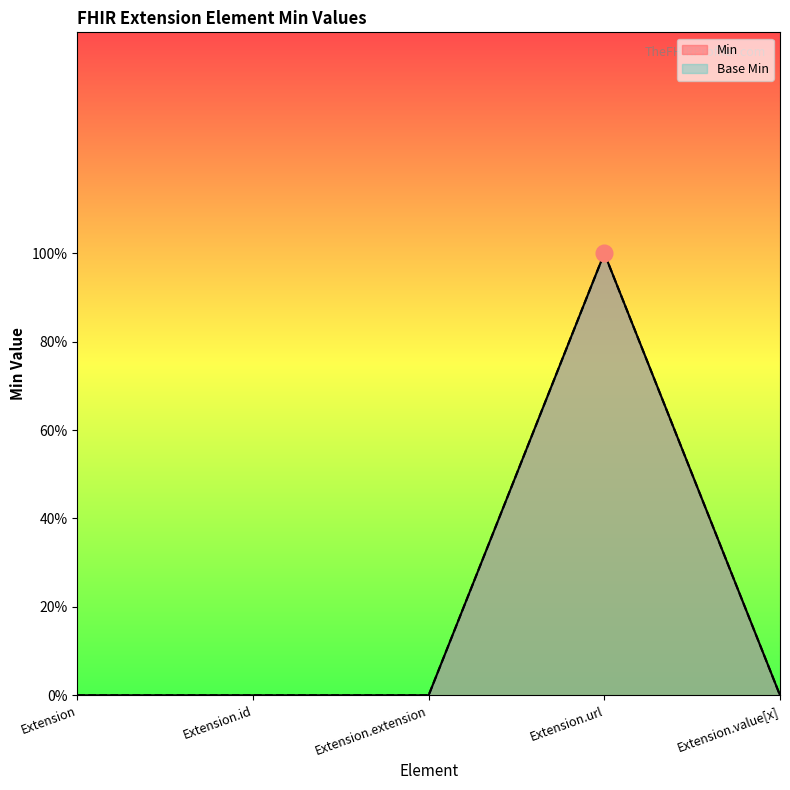

At which category is the sum across all series the highest?

Extension.url